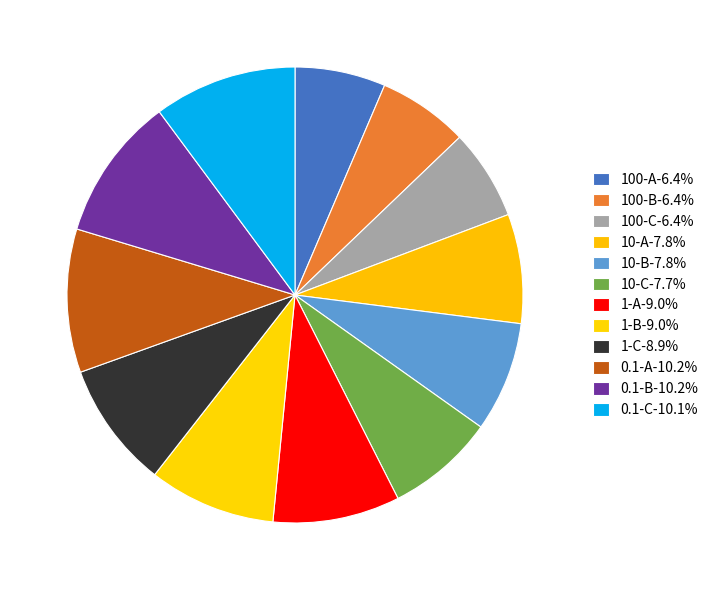

Count the number of slices in the pie.

12